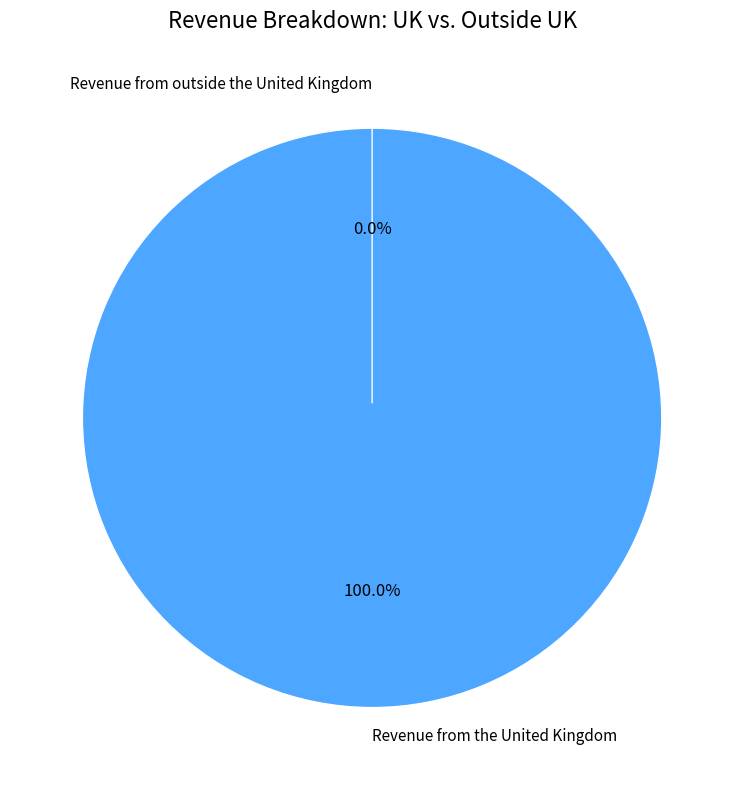

Is 8 the majority of the pie?

No